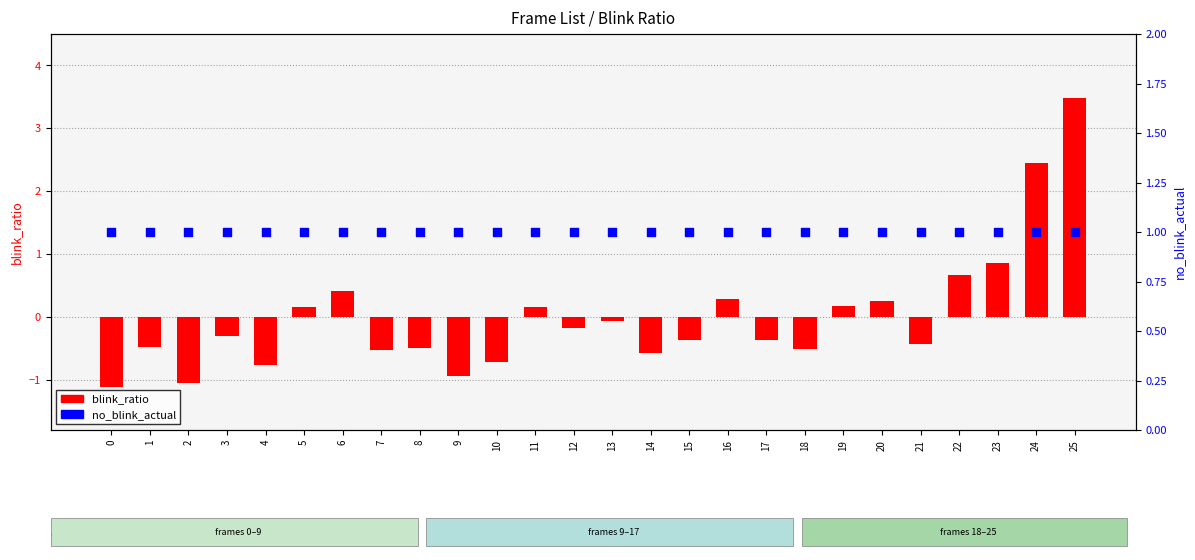

What is the total value across all series at 0?

-0.1